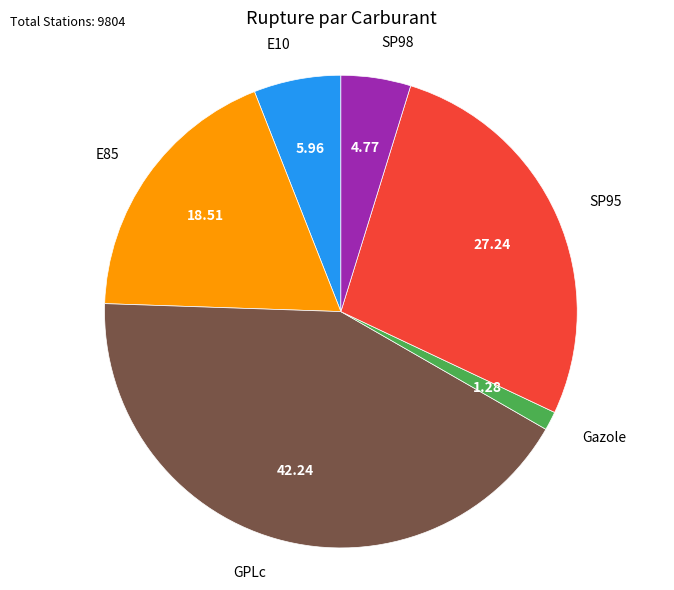

How many segments does this pie chart have?

6